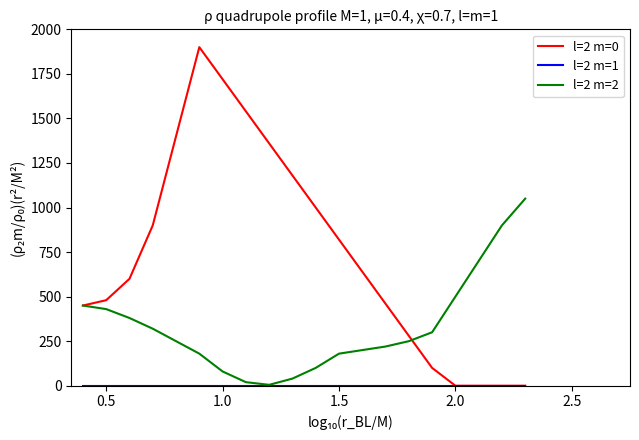

Which series has the largest range (max minus min)?

l=2 m=0